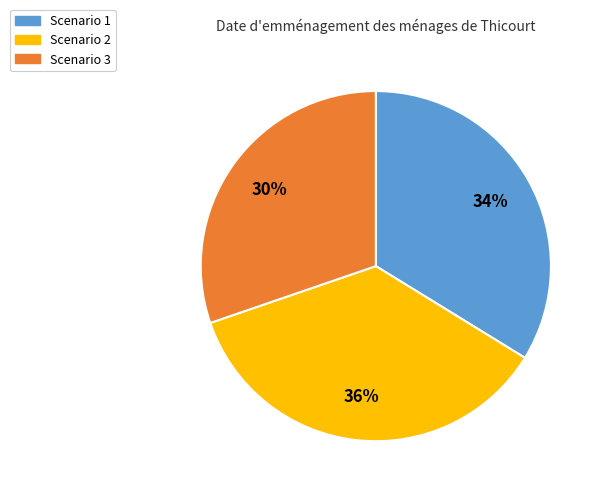

Does Scenario 1 represent more than half of the total?

No